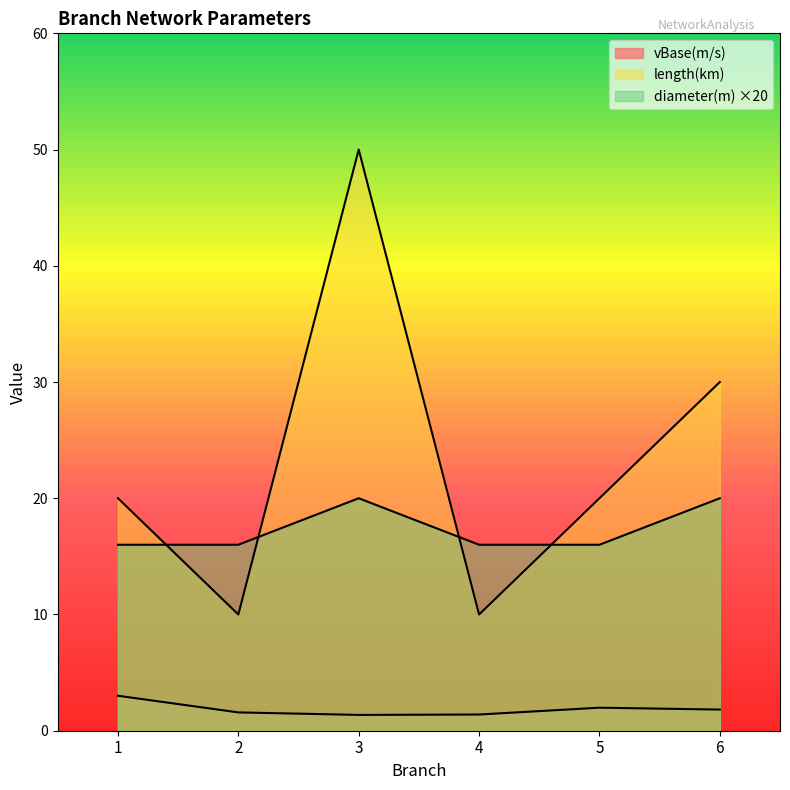

Which label corresponds to the smallest value in the chart?

3